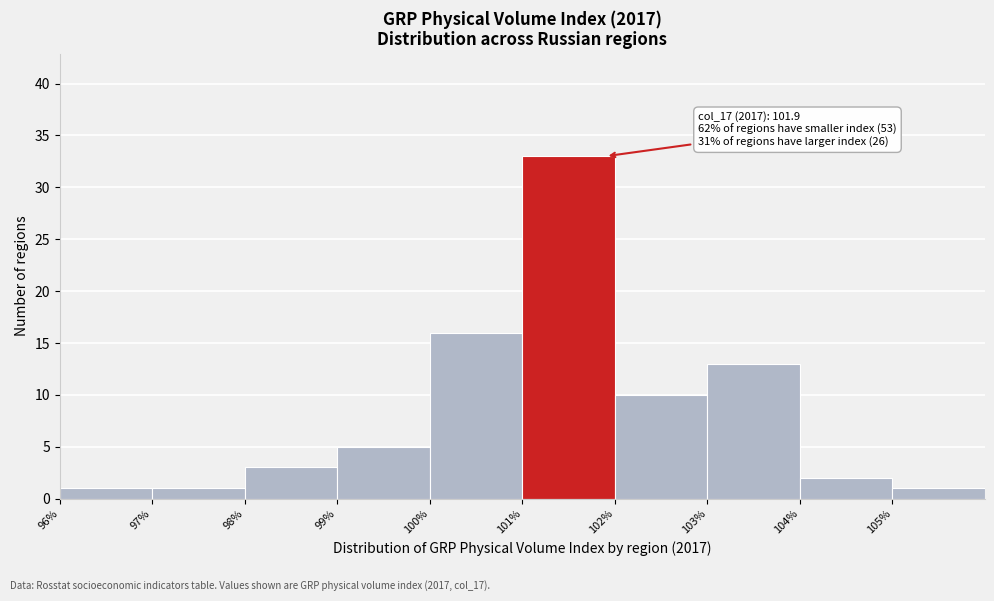

Over which range of the x-axis is the bar tallest?

101 to 102